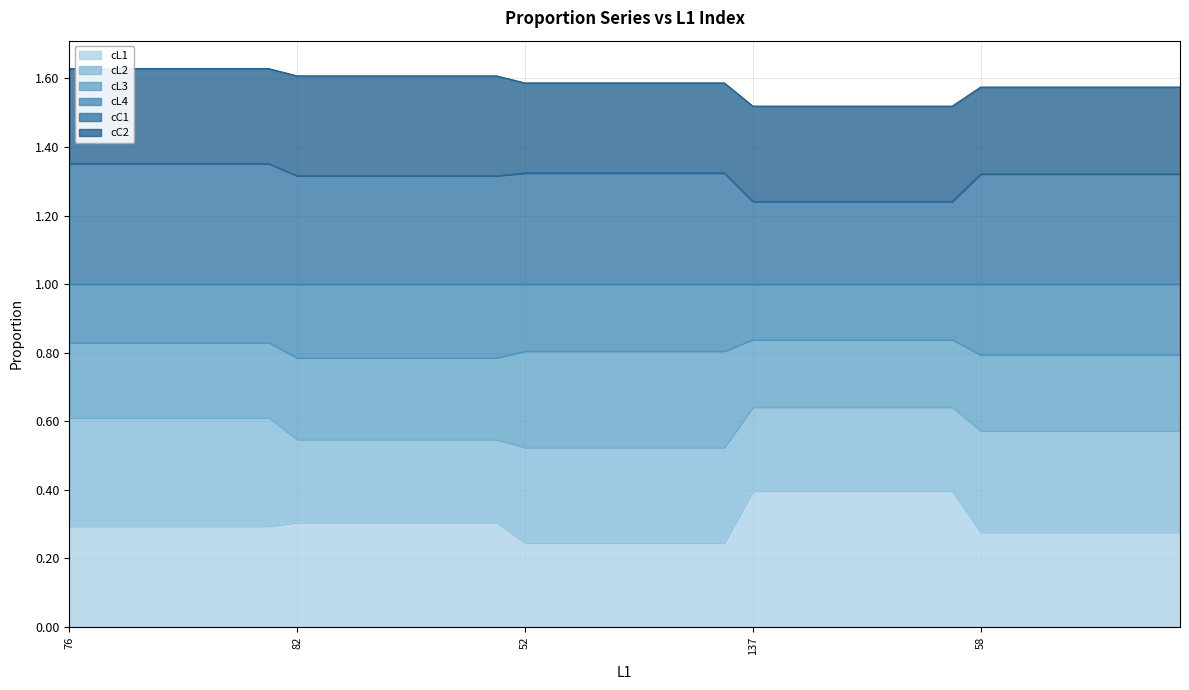

True or false: cC1 and cL1 intersect in this chart.

False